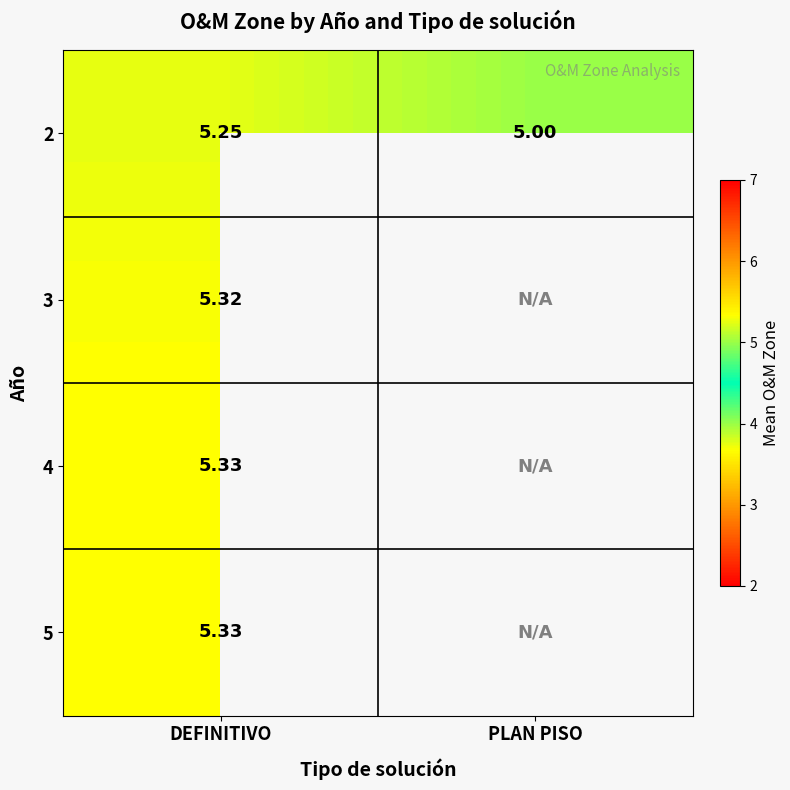

What is the total value across all series at DEFINITIVO?

21.2